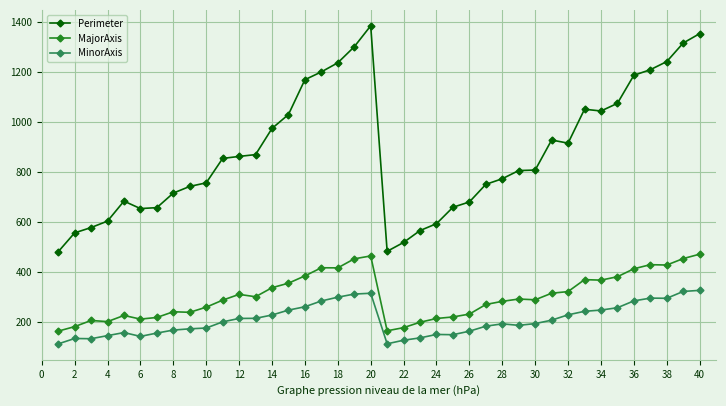

Does the chart have visible grid lines?

Yes